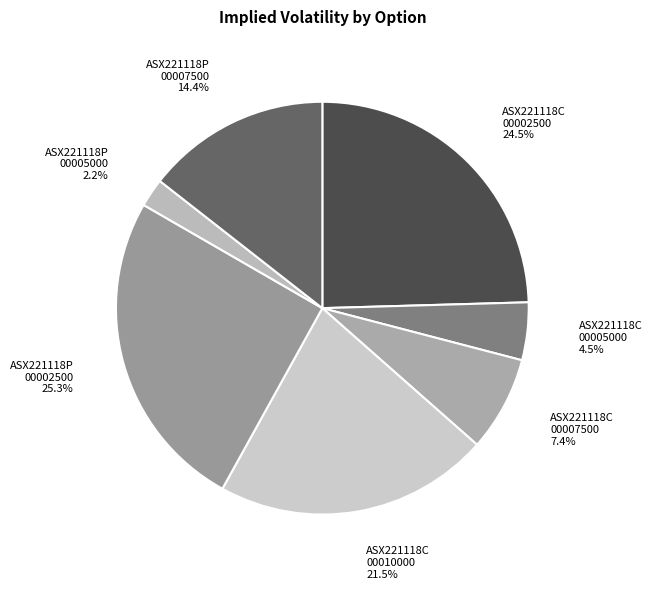

What percentage do ASX221118P 00005000 and ASX221118C 00002500 together represent?

26.8%